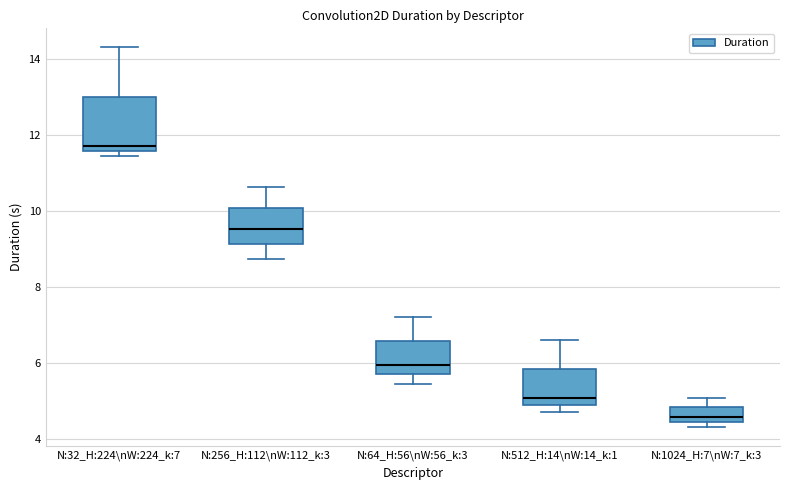

Reading left to right, read every box against the y-axis: the position of its median line, the range the box covers, and the ends of its whiskers. The values are not printed on the chart, so give them approximately, as read against the axis.

N:32_H:224\nW:224_k:7: median 11.8, box 11.6 to 13.0, whiskers 11.4 to 14.4
N:256_H:112\nW:112_k:3: median 9.6, box 9.2 to 10.0, whiskers 8.8 to 10.6
N:64_H:56\nW:56_k:3: median 6.0, box 5.8 to 6.6, whiskers 5.4 to 7.2
N:512_H:14\nW:14_k:1: median 5.0 (just above the box's lower edge), box 5.0 to 5.8, whiskers 4.8 to 6.6
N:1024_H:7\nW:7_k:3: median 4.6, box 4.4 to 4.8, whiskers 4.4 (just below the box's lower edge) to 5.0